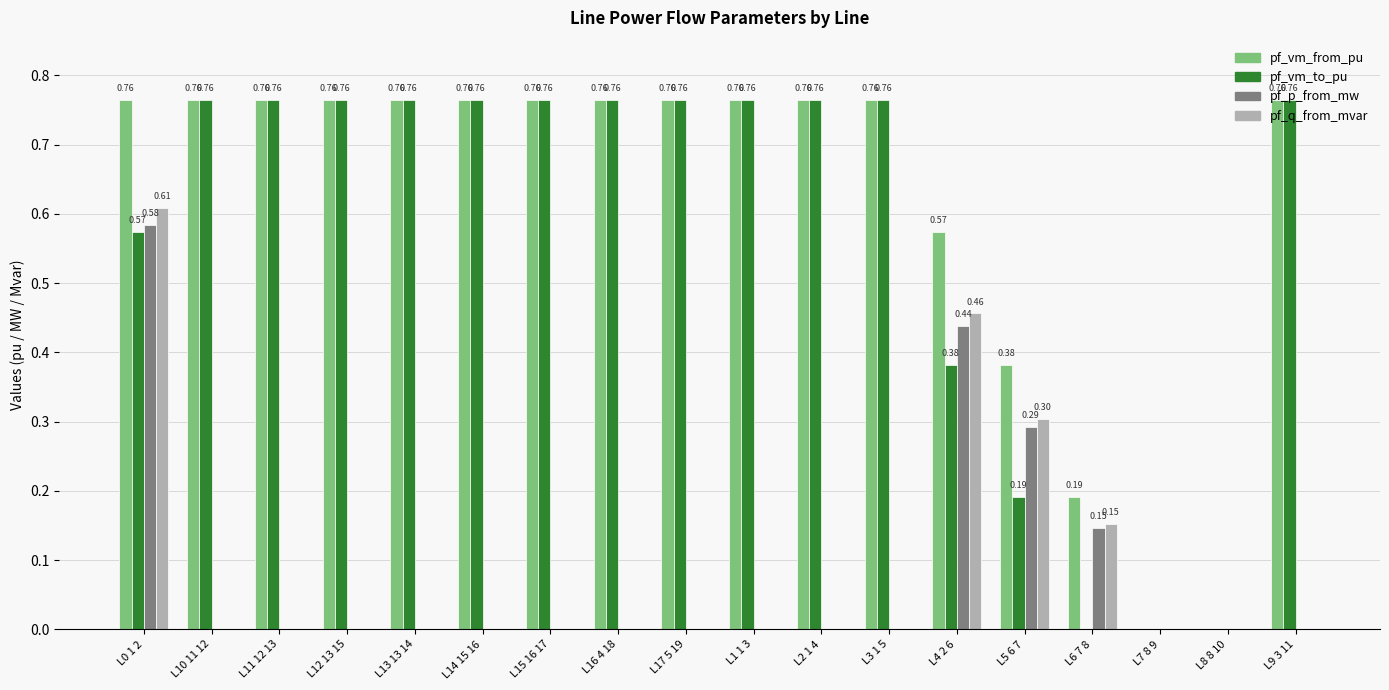

Count the pf_vm_to_pu values in the range 0 to 1.

18